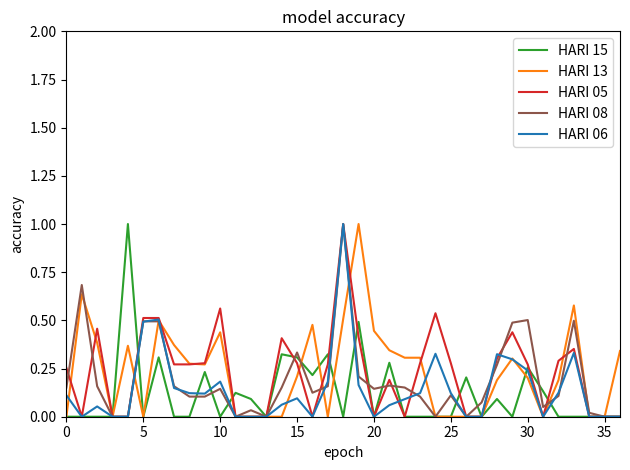

Does the chart display data point markers on the line(s)?

No